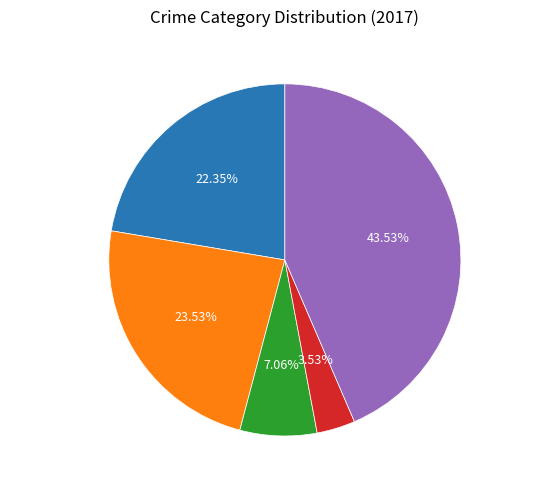

Does Robbery account for over 50% of the chart?

No